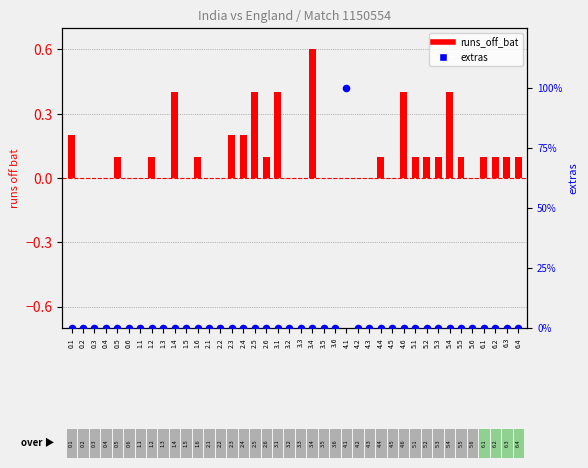

Is the value of extras at 5.3 greater than the value of runs_off_bat at 1.5?

No